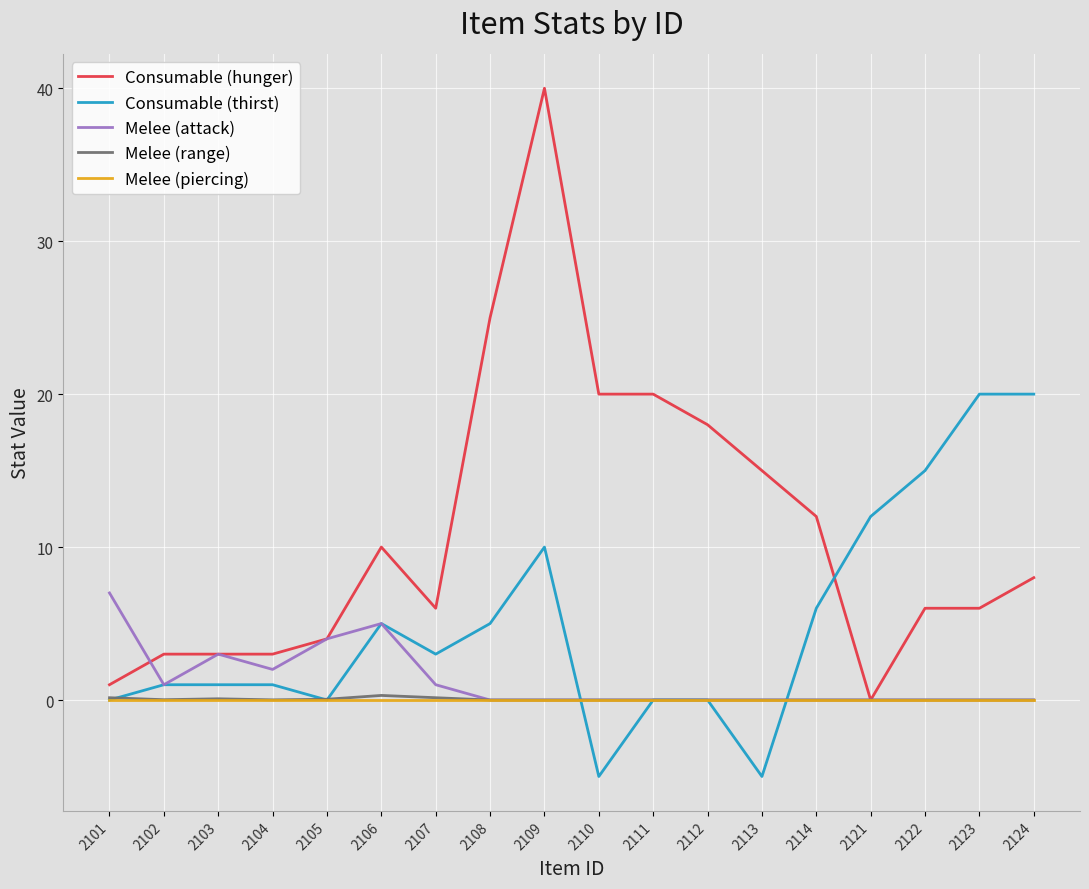

How many lines are shown in the chart?

5